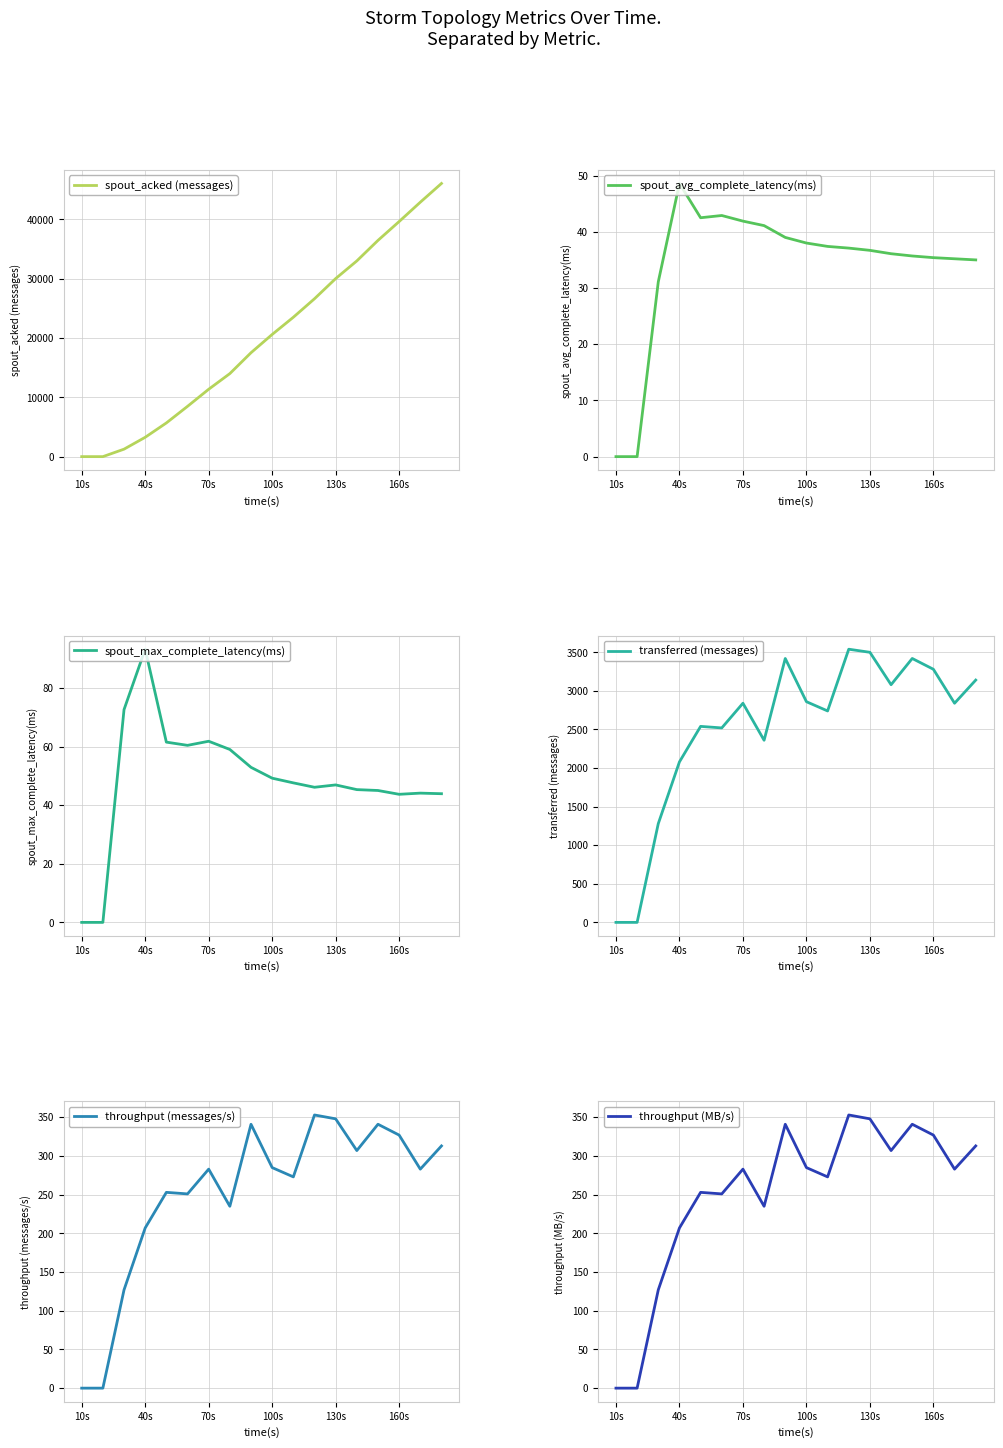

Does the chart have visible grid lines?

Yes